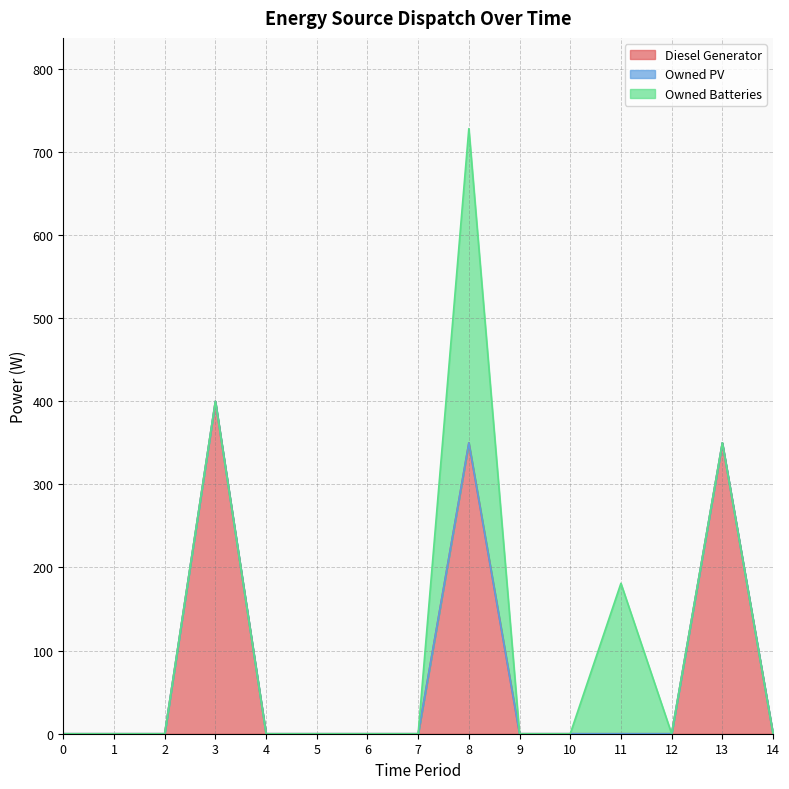

At how many categories does at least one series exceed 122?

4